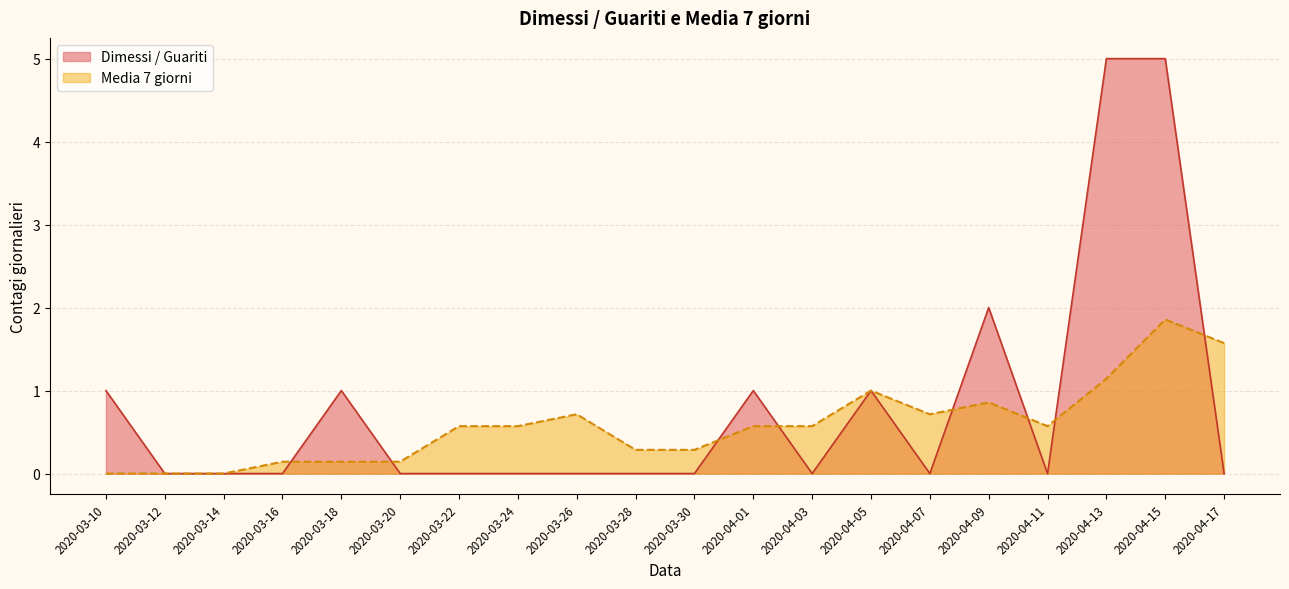

What is the difference between the maximum and second lowest values in the media series?

1.9